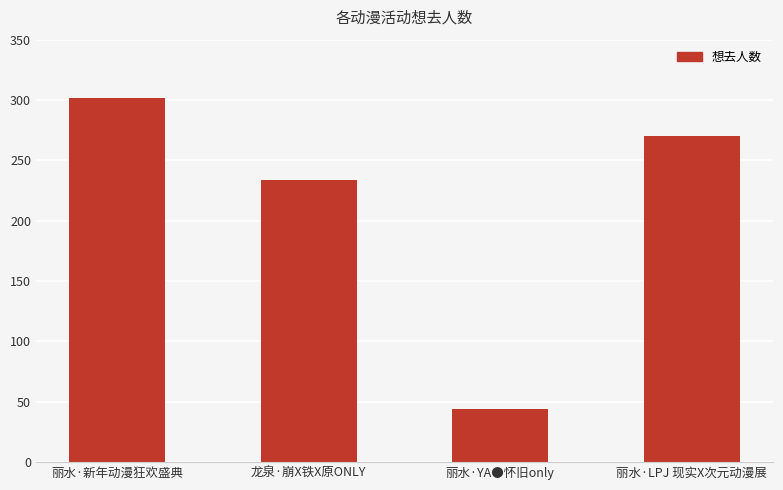

Reading left to right, what are all the values shown in this chart?

302	234	44	270